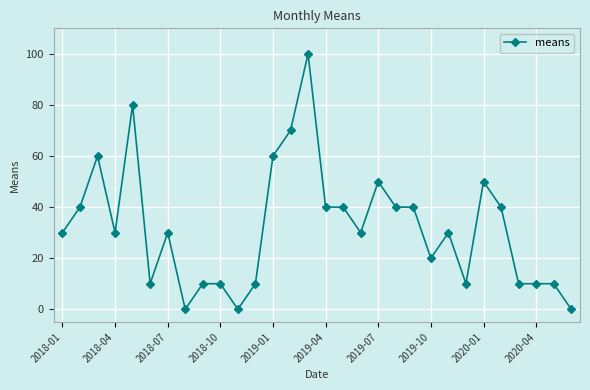

What is the sum of all values?

960